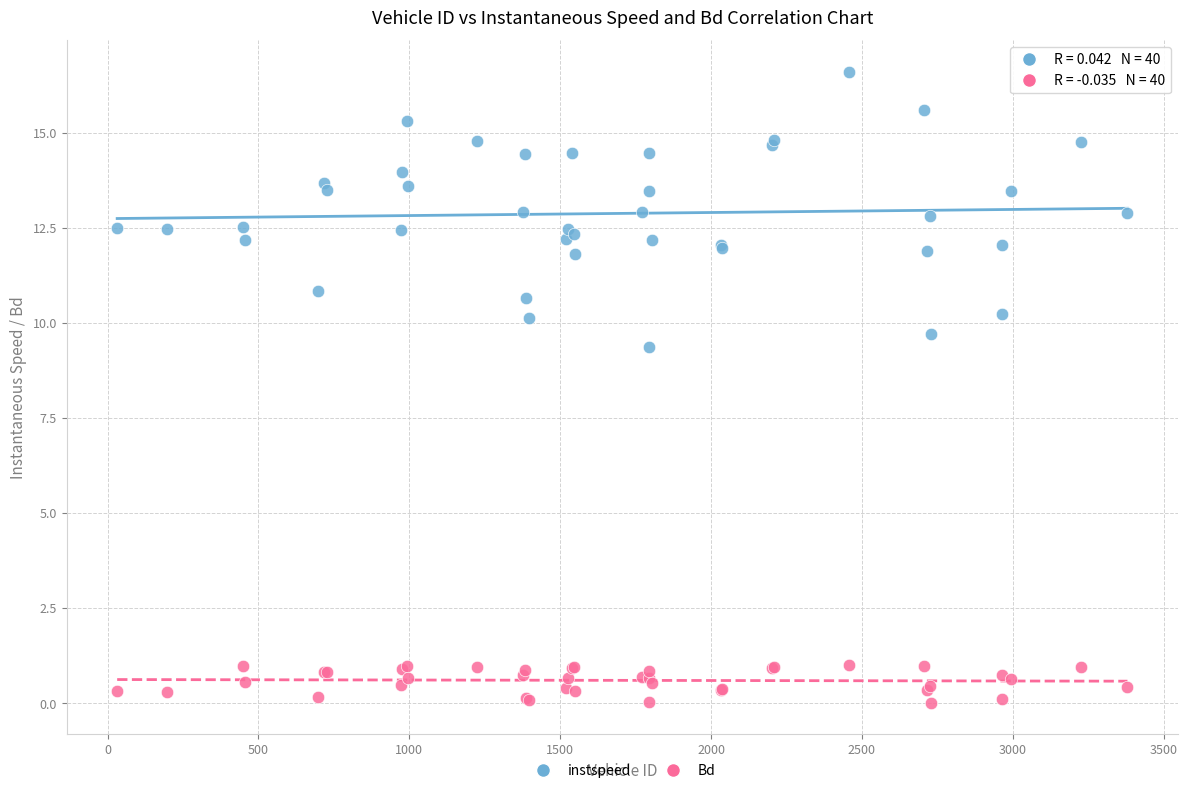

Which series has the largest Y range (max minus min)?

instspeed